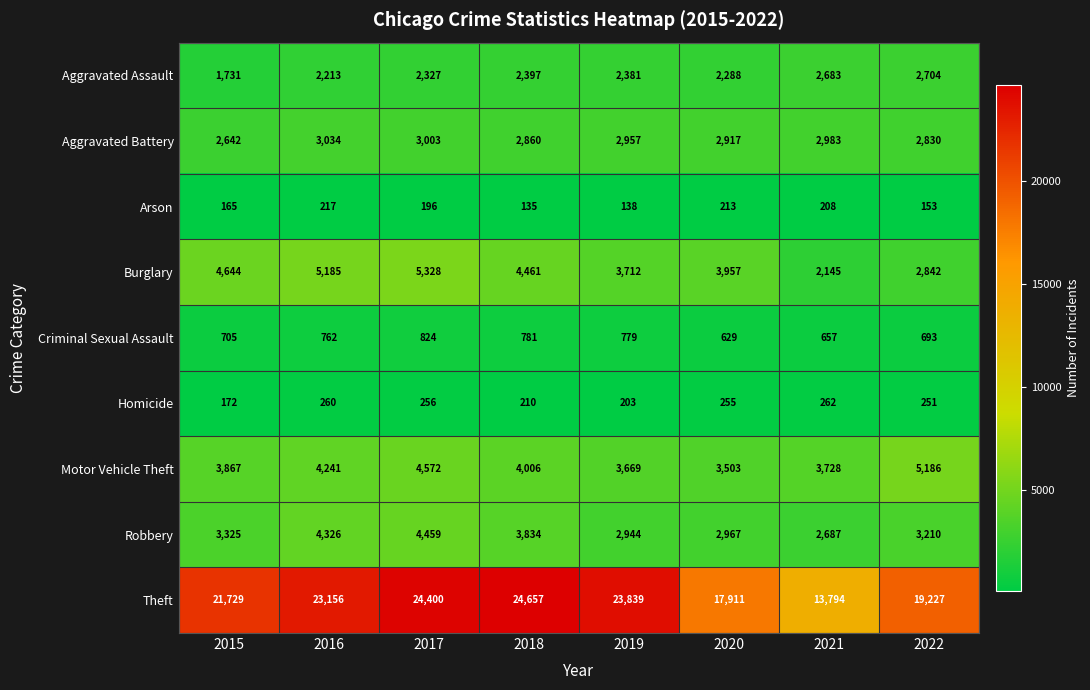

What is the total value across all series at 2018?

43341